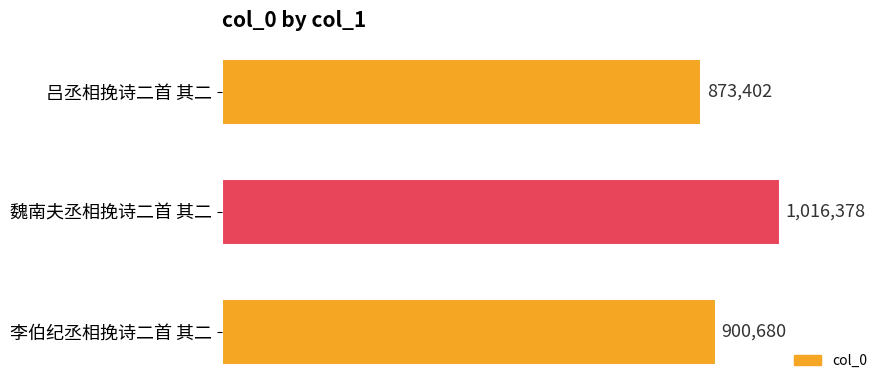

Are the bars horizontal?

Yes